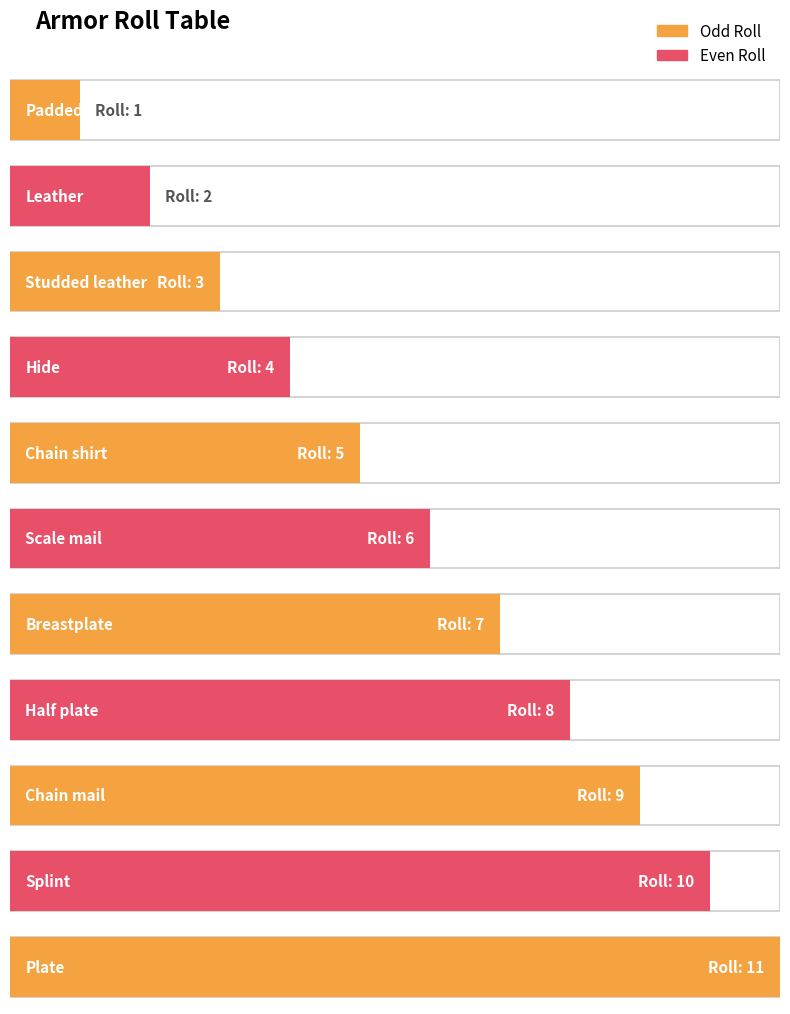

Which has a higher value, Scale mail or Chain mail?

Chain mail